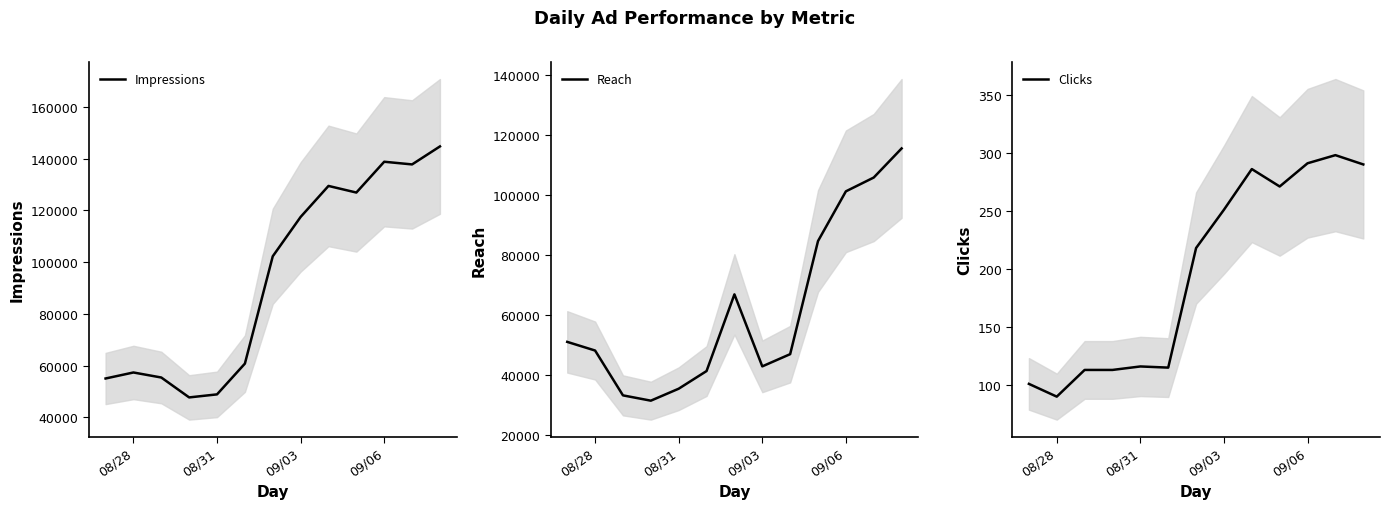

How many interior local valleys does the Impressions series have?

3